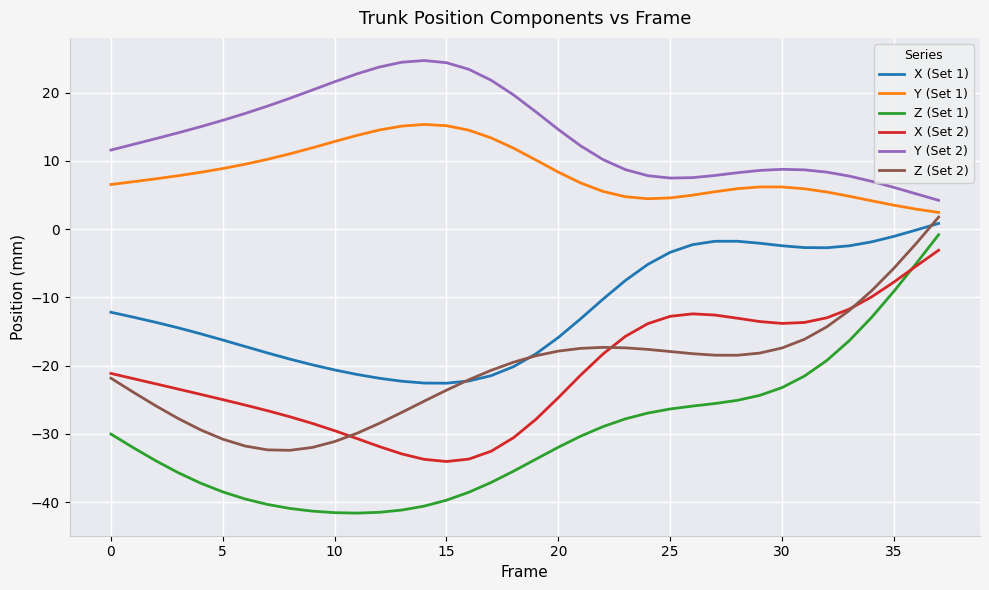

Rank the series by their maximum value, from lowest to highest.

X (Set 2), Z (Set 1), X (Set 1), Z (Set 2), Y (Set 1), Y (Set 2)